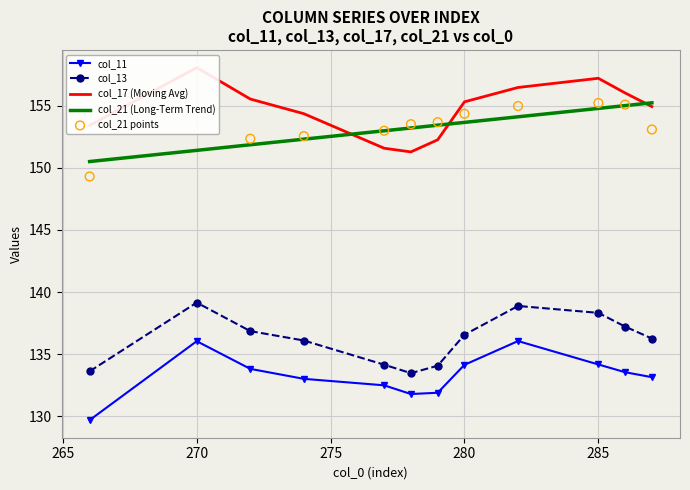

Is the value of col_17 at 270 greater than the value of col_13 at 272?

Yes